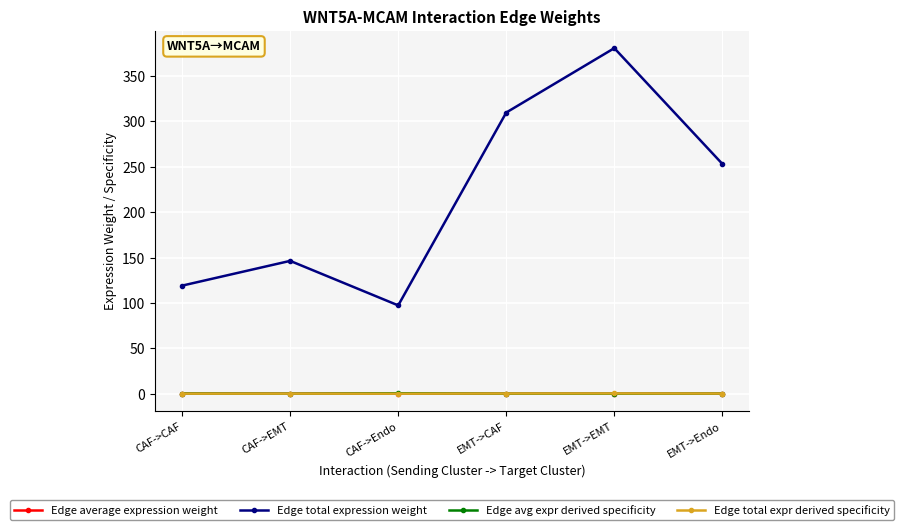

Which series has the largest total across all categories?

Edge total expression weight